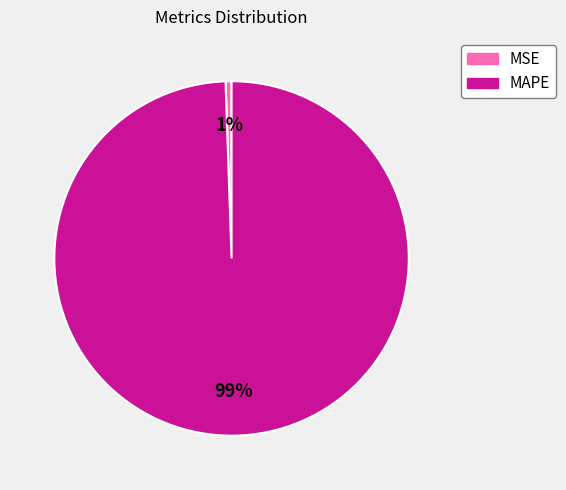

How many slices are in this pie chart?

2